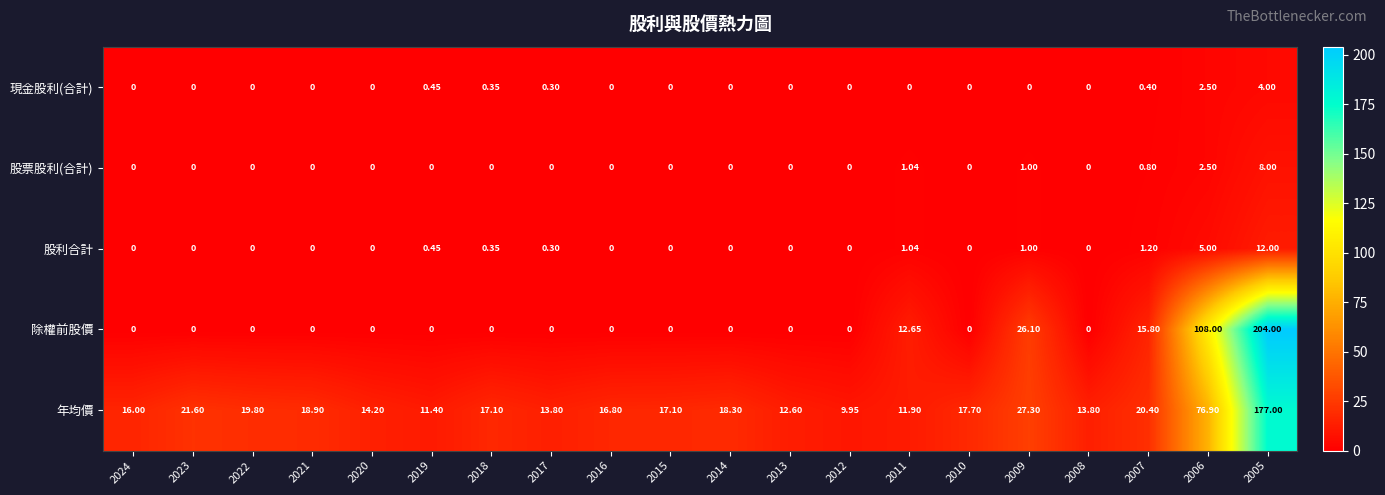

List the series in order of their peak value, lowest first.

現金股利(合計), 股票股利(合計), 股利合計, 年均價, 除權前股價